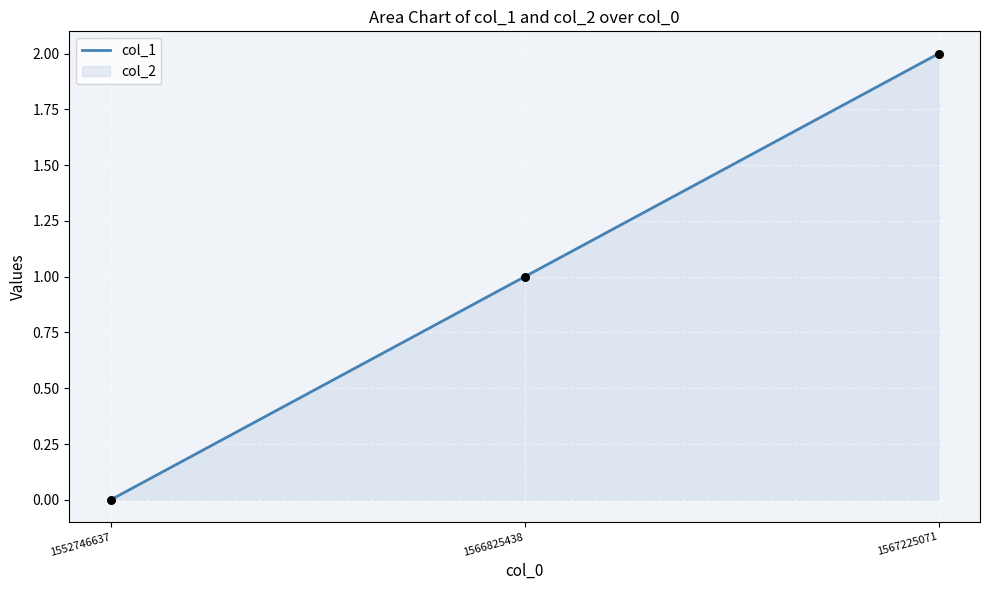

What is the ratio of the value at 1566825438 to the value at 1567225071?

0.5